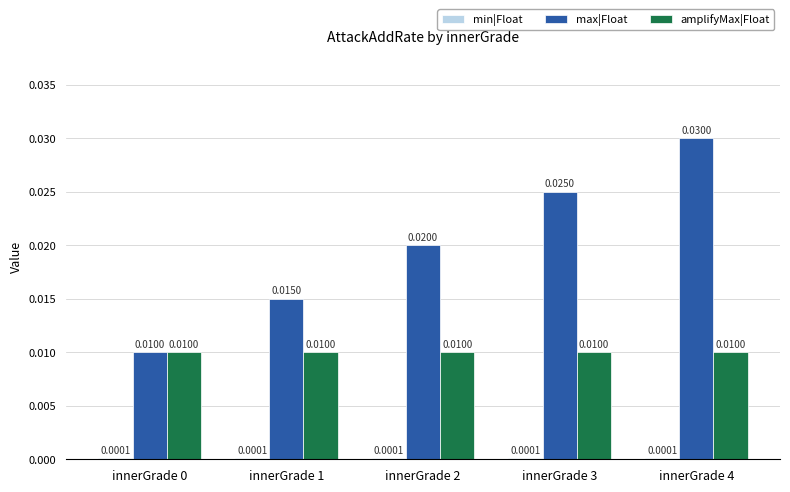

Which series changed the most between innerGrade 0 and innerGrade 4?

max|Float